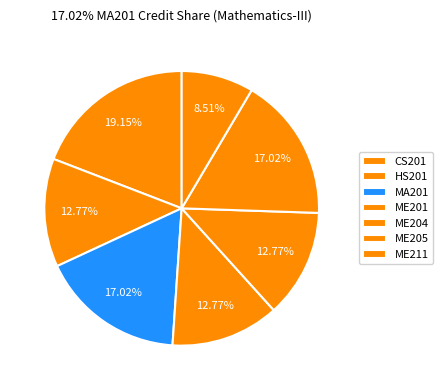

Count the number of slices in the pie.

7